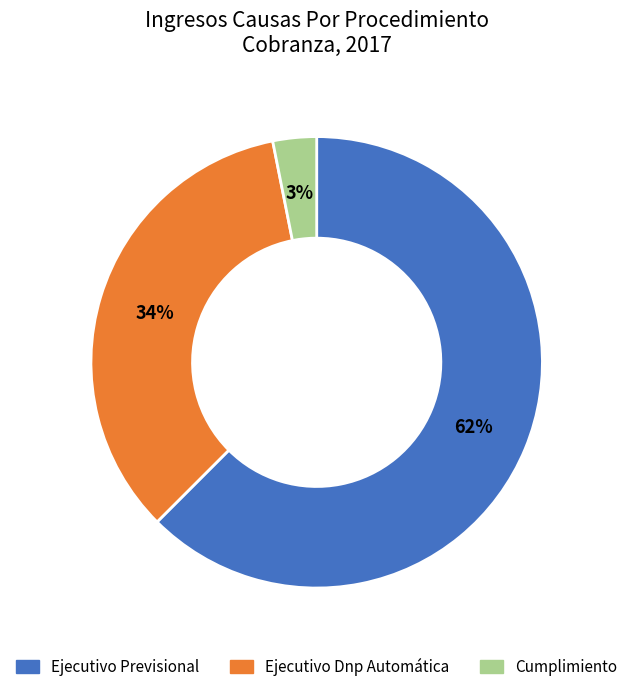

Do Cumplimiento and Ejecutivo Previsional together represent more than half of the pie?

Yes